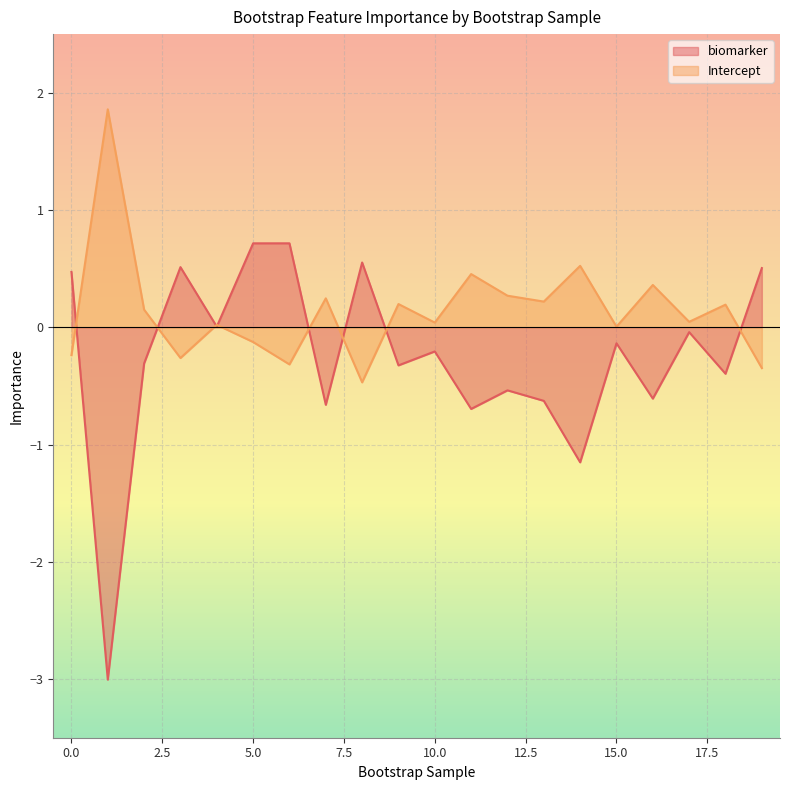

The biomarker series shows 0.0 at 4. True or false?

True